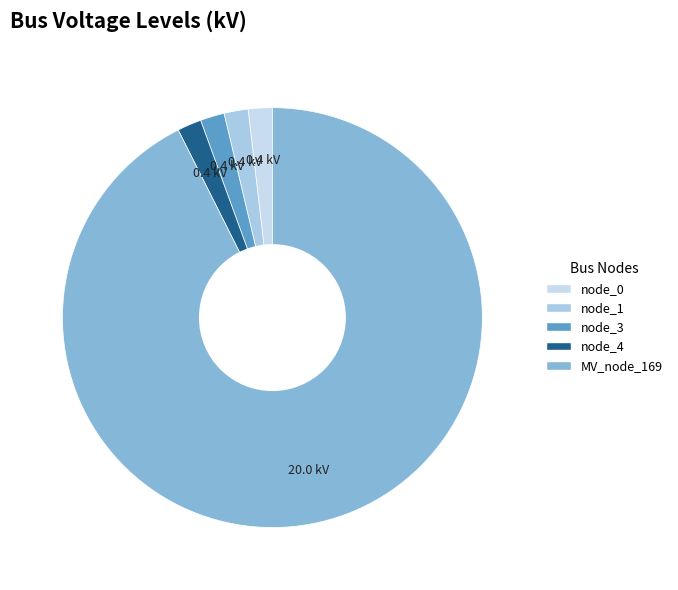

How many segments does this pie chart have?

5